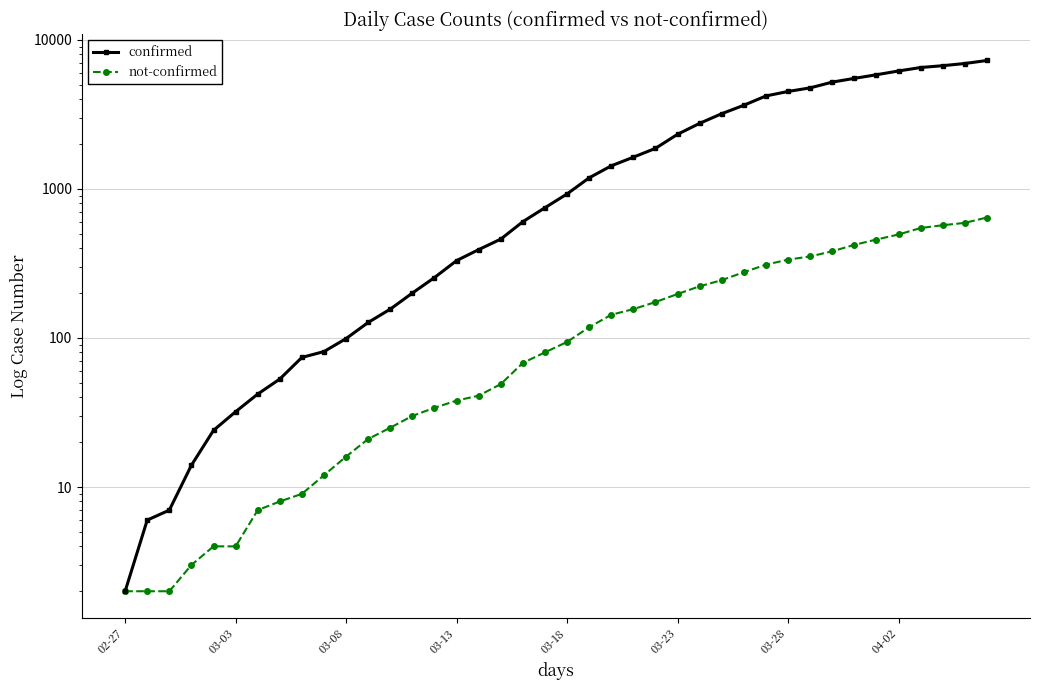

Read the confirmed value at 8, to the nearest 50.

50